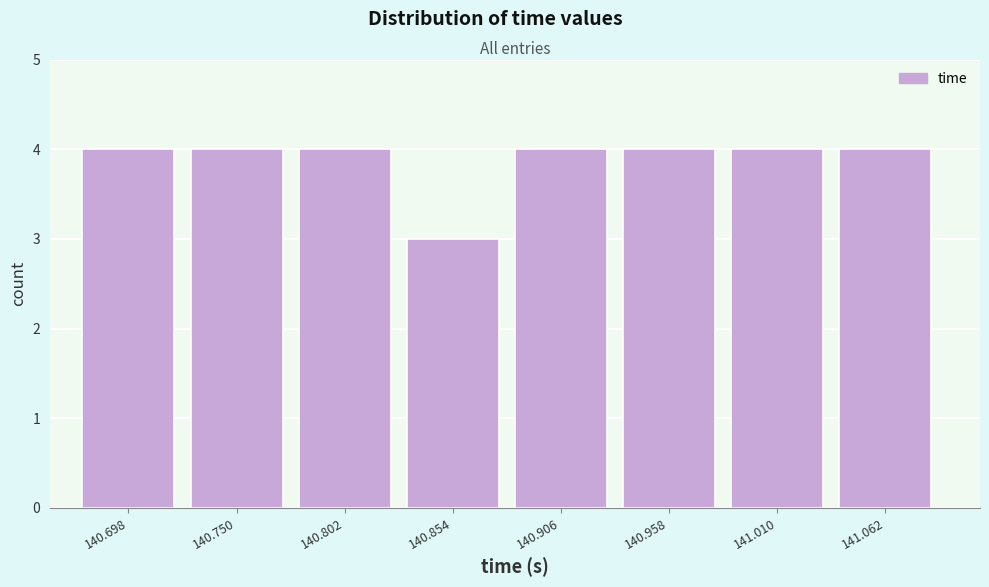

Reading left to right, what are all the values shown in this chart?

140.698=4	140.750=4	140.802=4	140.854=3	140.906=4	140.958=4	141.010=4	141.062=4